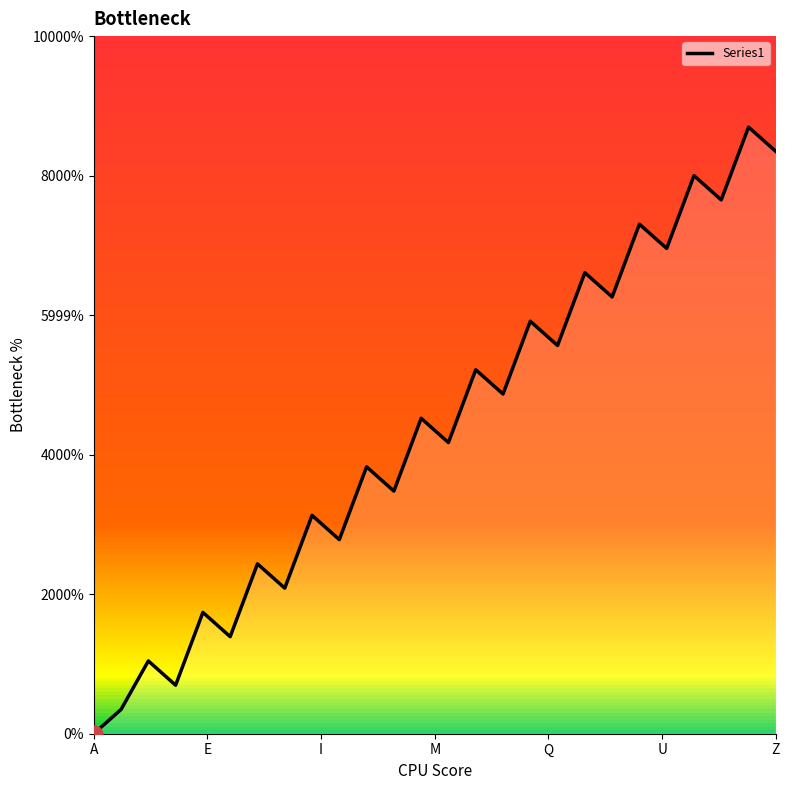

What is the sum of all values?

325